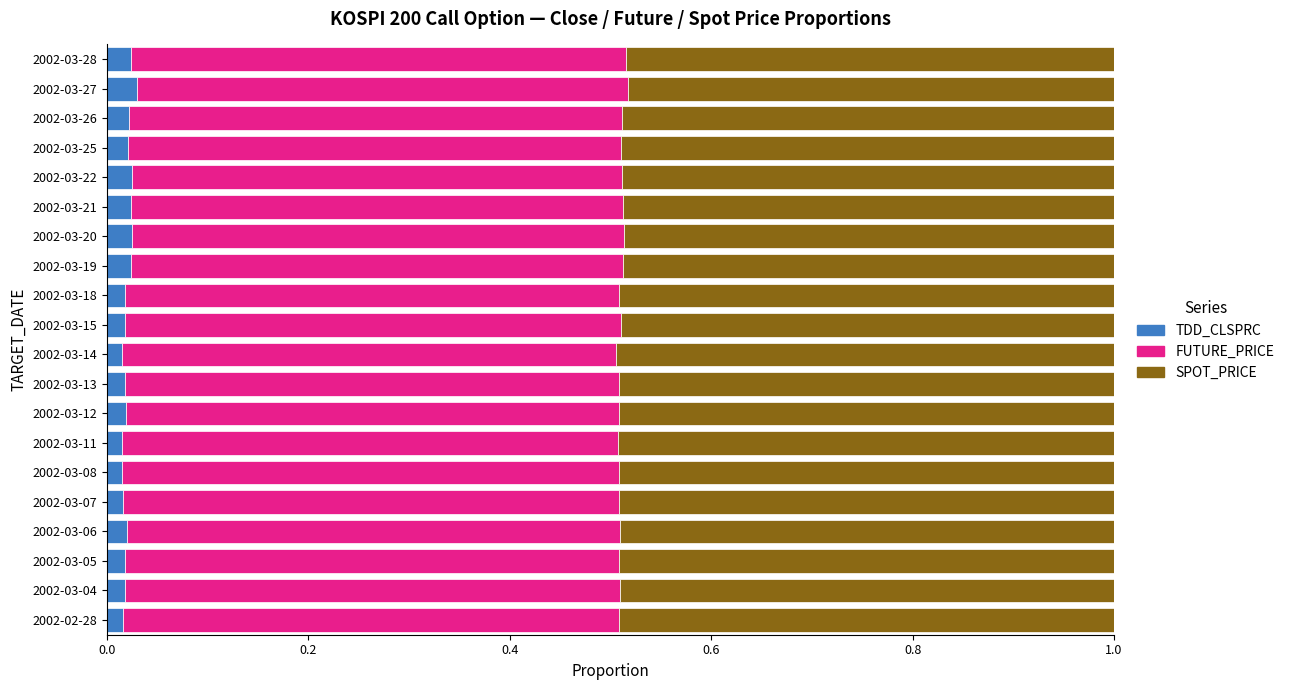

What is the total value across all series at 2002-03-27?

1.0